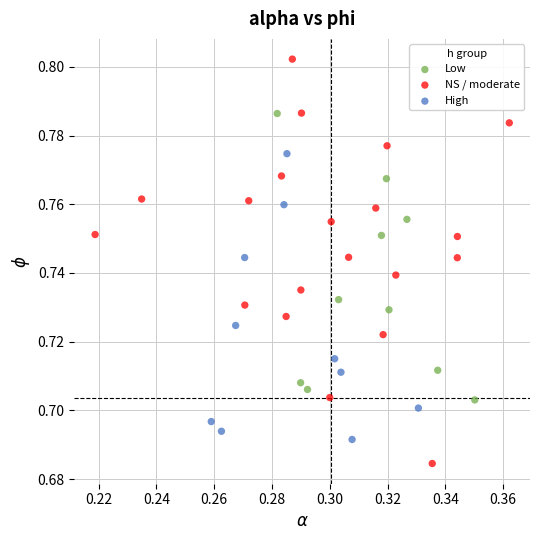

Which series has the widest spread of Y values?

NS / moderate